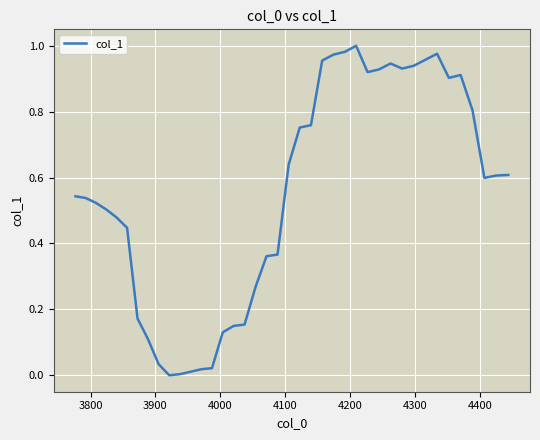

Reading left to right, transcribe all the data shown in this chart.

0.5	0.5	0.5	0.5	0.5	0.4	0.2	0.1	0.0	0.0	0.0	0.0	0.0	0.0	0.1	0.1	0.2	0.3	0.4	0.4	0.6	0.8	0.8	1.0	1.0	1.0	1.0	0.9	0.9	0.9	0.9	0.9	1.0	1.0	0.9	0.9	0.8	0.6	0.6	0.6